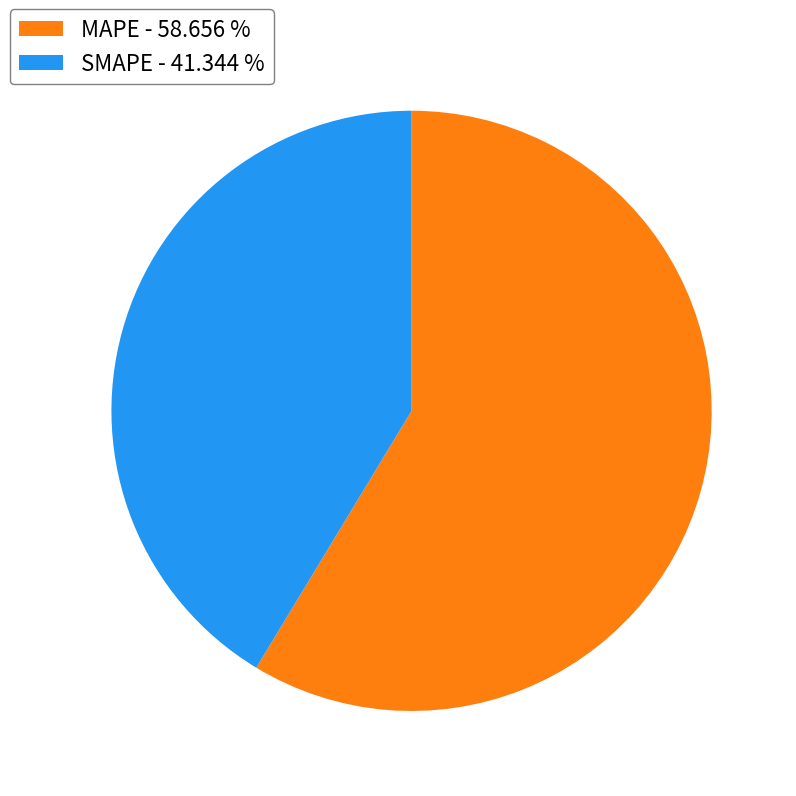

Approximately how many times larger is the value at SMAPE - 41.344 % compared to MAPE - 58.656 %?

0.7